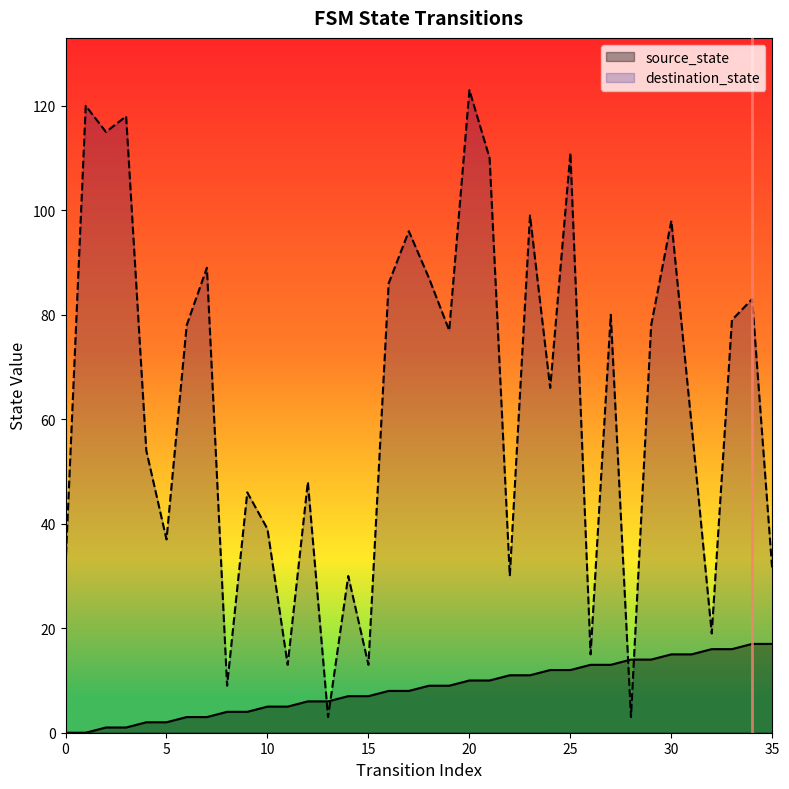

Reading left to right, list all the values displayed in this chart.

source_state: 0=0	1=0	2=1	3=1	4=2	5=2	6=3	7=3	8=4	9=4	10=5	11=5	12=6	13=6	14=7	15=7	16=8	17=8	18=9	19=9	20=10	21=10	22=11	23=11	24=12	25=12	26=13	27=13	28=14	29=14	30=15	31=15	32=16	33=16	34=17	35=17
destination_state: 0=32	1=120	2=115	3=118	4=54	5=37	6=78	7=89	8=9	9=46	10=39	11=13	12=48	13=3	14=30	15=13	16=86	17=96	18=87	19=77	20=123	21=110	22=30	23=99	24=66	25=111	26=15	27=80	28=3	29=78	30=98	31=59	32=19	33=79	34=83	35=31